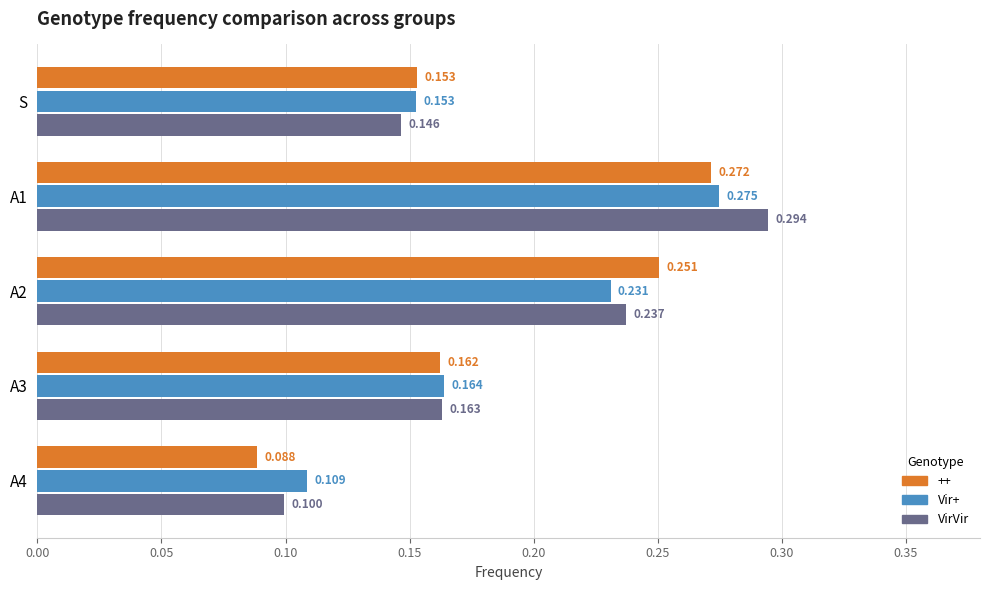

How many VirVir values are between 0 and 1?

5